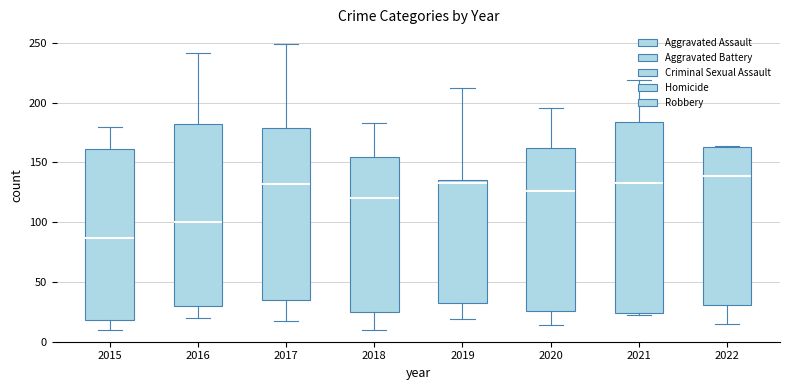

What value does the Aggravated Battery series have at 2016, to the nearest 10?

180